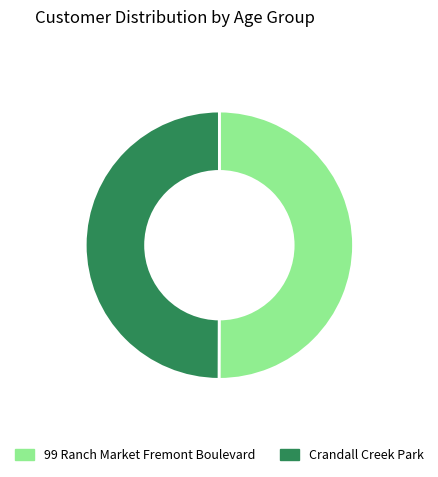

True or false: 99 Ranch Market Fremont Boulevard accounts for 50% of the total.

True